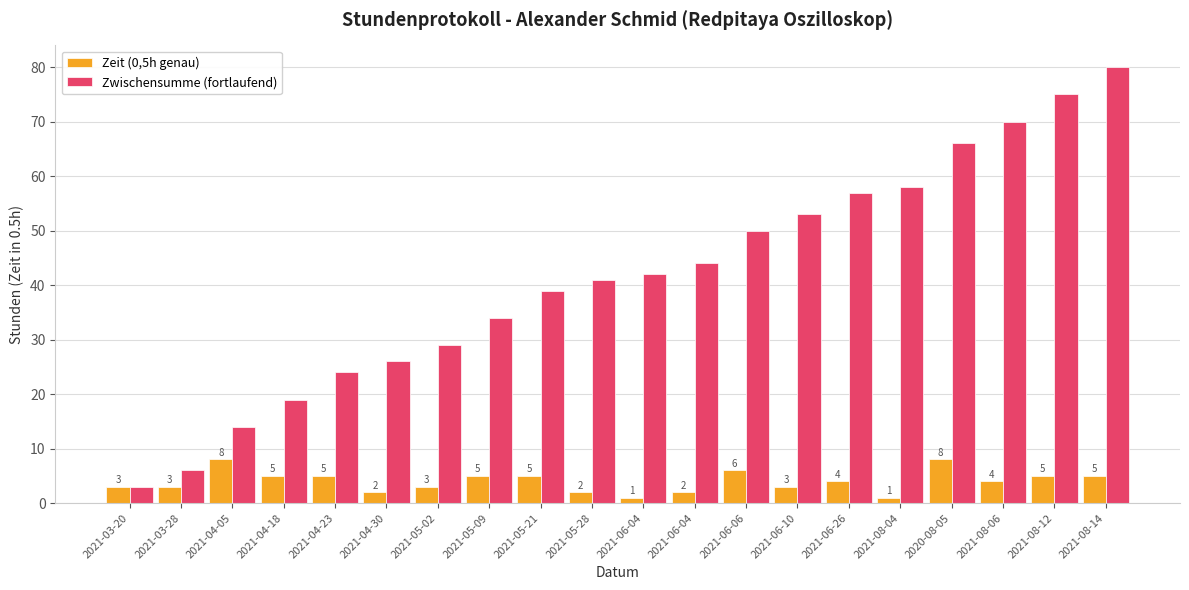

Which series has the widest spread of values?

Zwischensumme (fortlaufend)